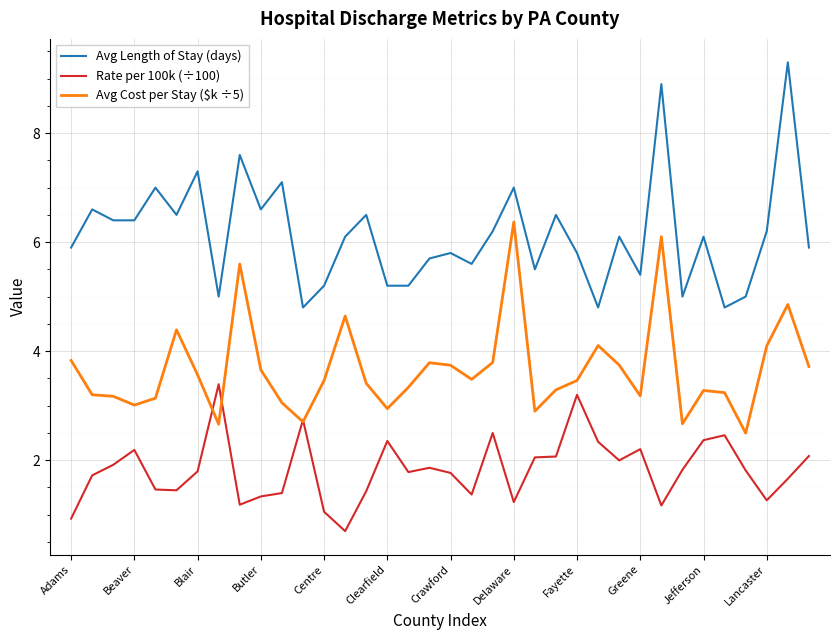

True or false: Avg Cost per Stay ($k ÷5) and Avg Length of Stay (days) cross at least once.

False